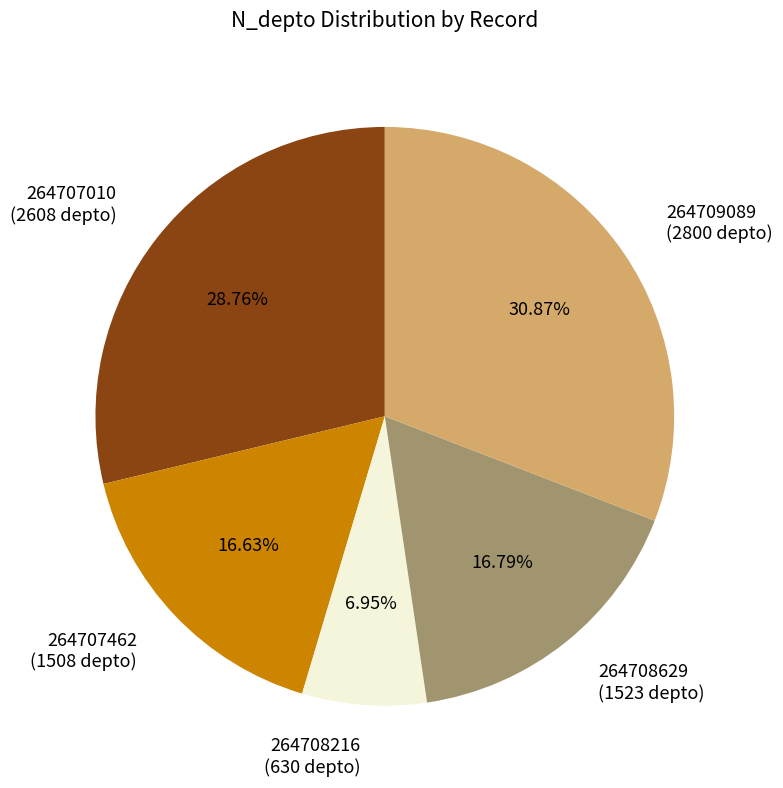

To the nearest percent, what is the combined percentage of 264709089 and 264707010?

60%